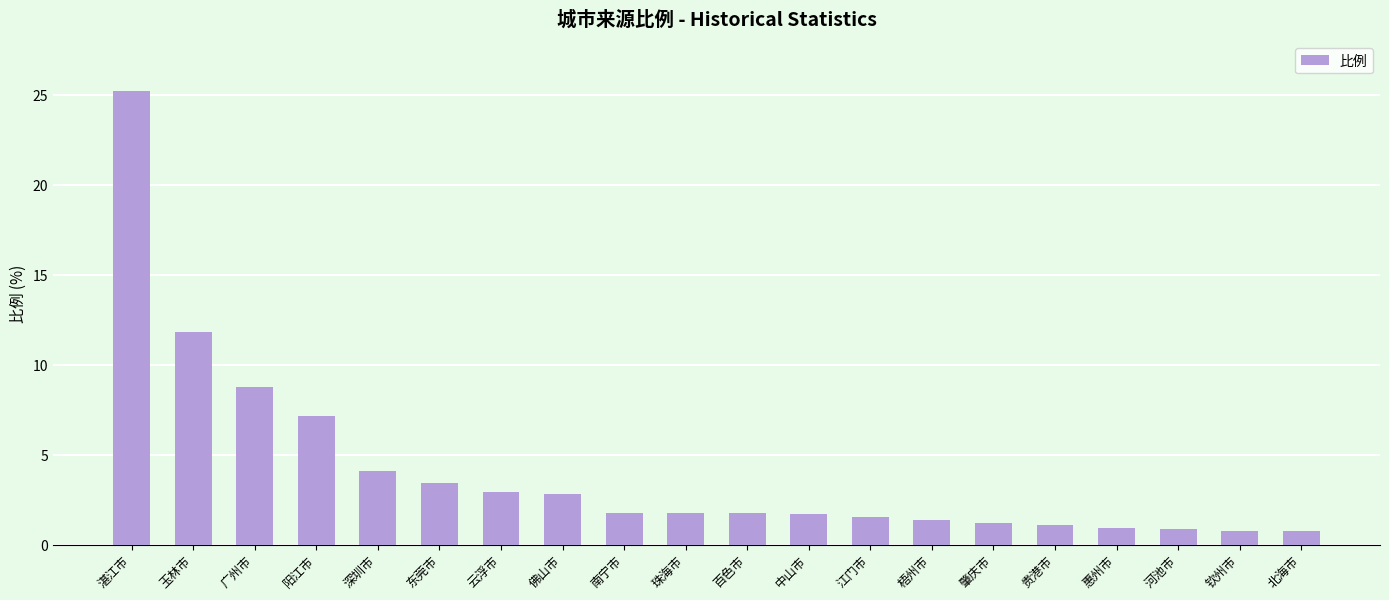

What is the maximum value shown in the chart?

25.2